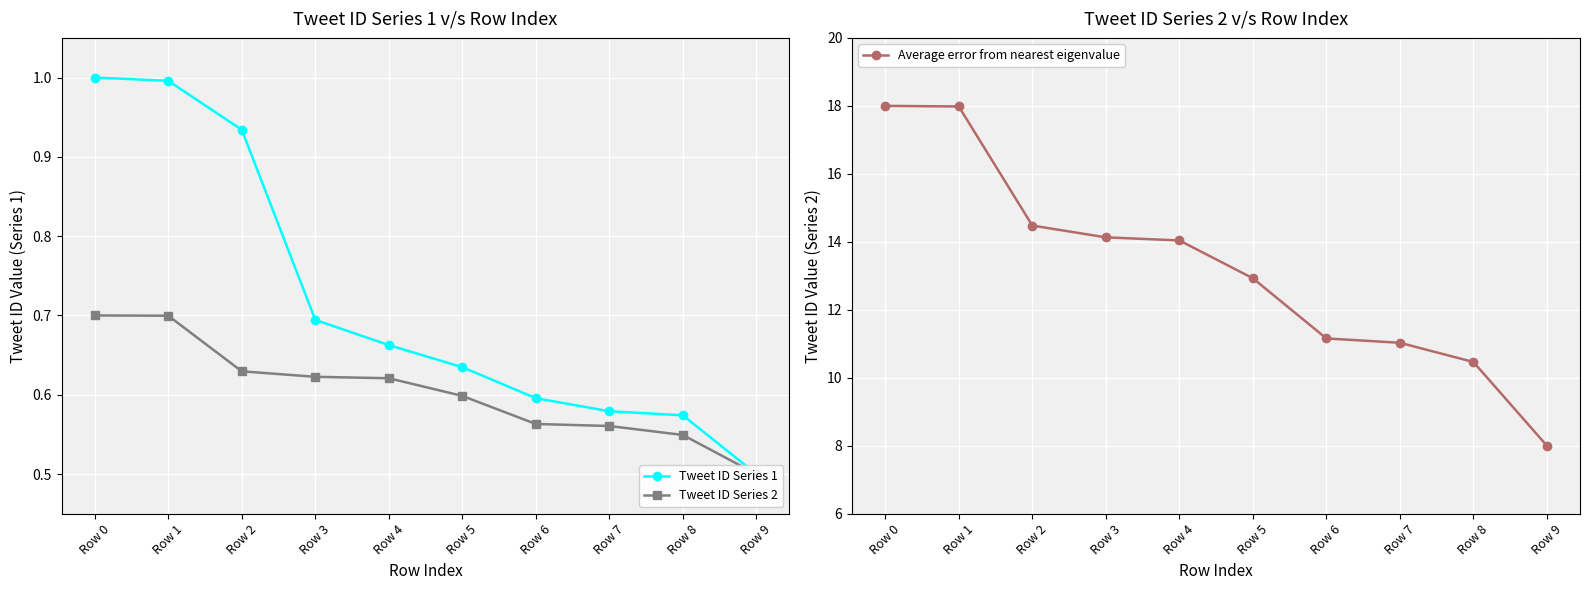

Does the chart display data point markers on the line(s)?

Yes